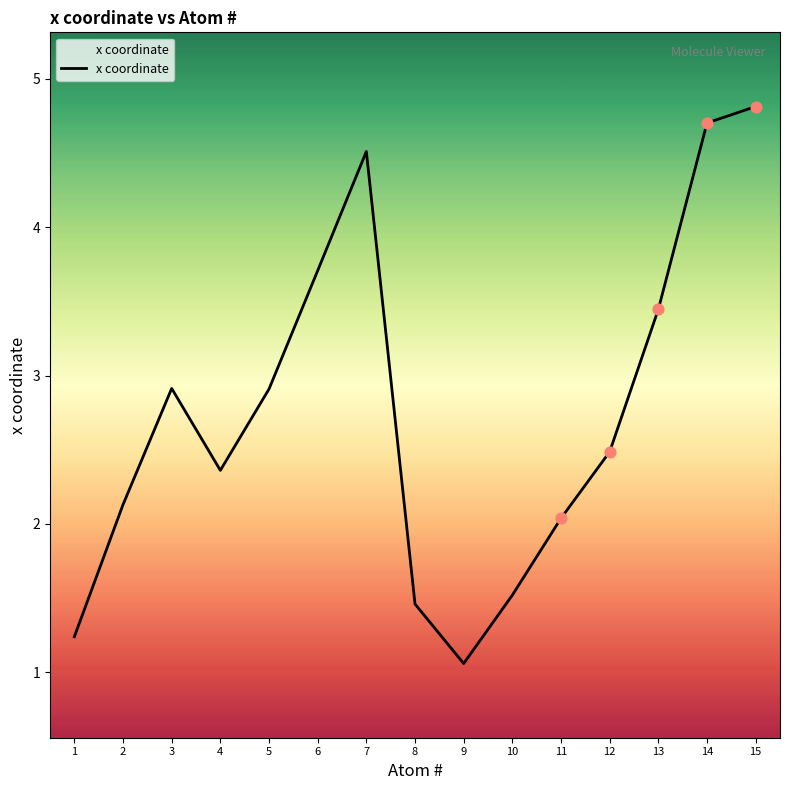

What is the ratio of the value at 10 to the value at 11?

0.7